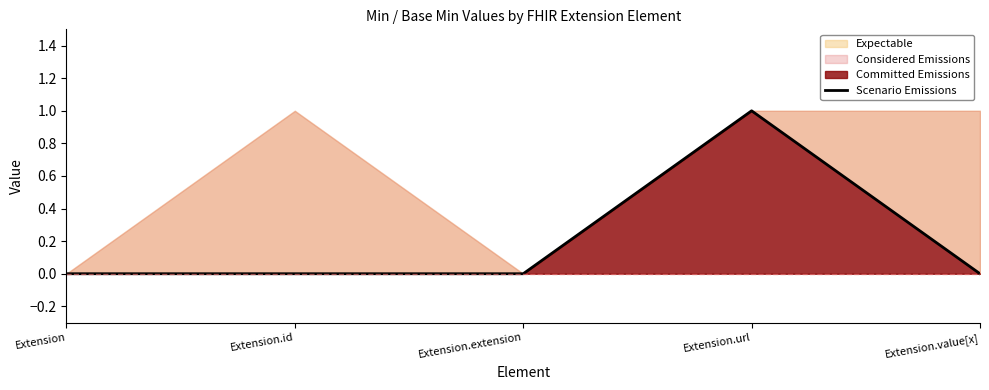

What is the difference between the values at Extension.url and Extension?

1